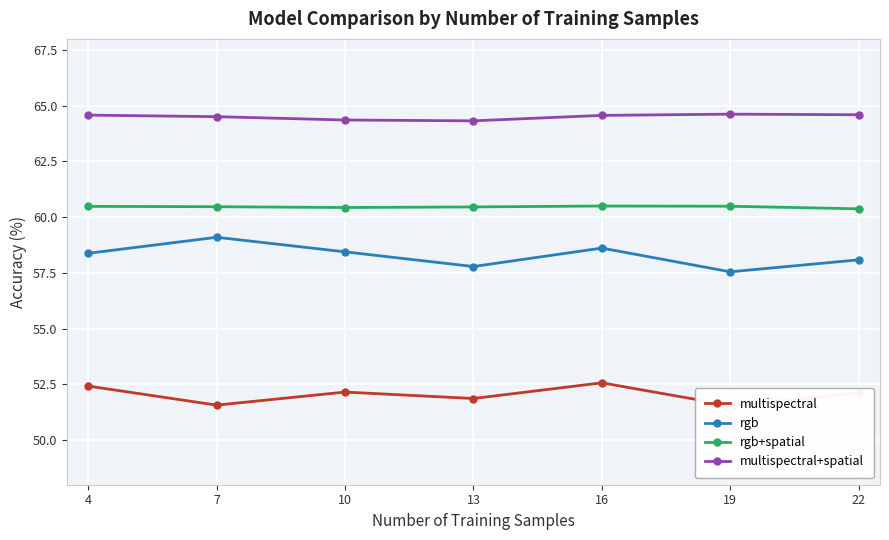

What is the smallest value displayed?

51.6